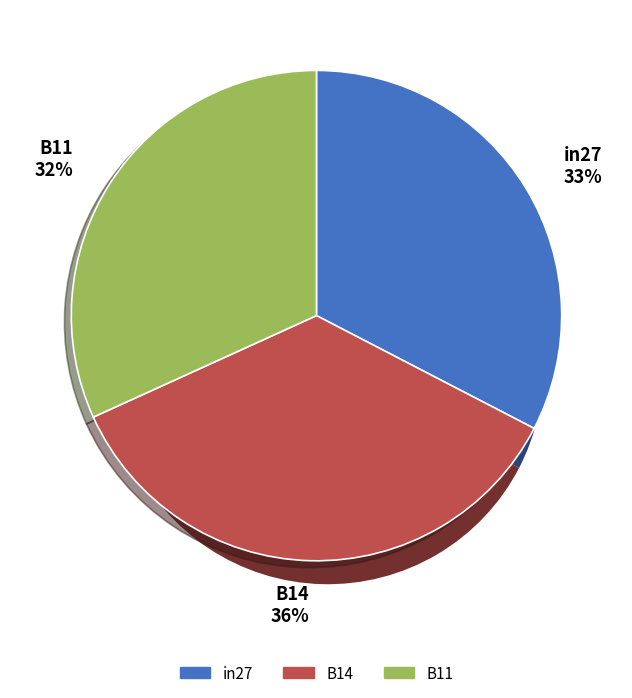

What is the smallest slice in the pie chart?

B11